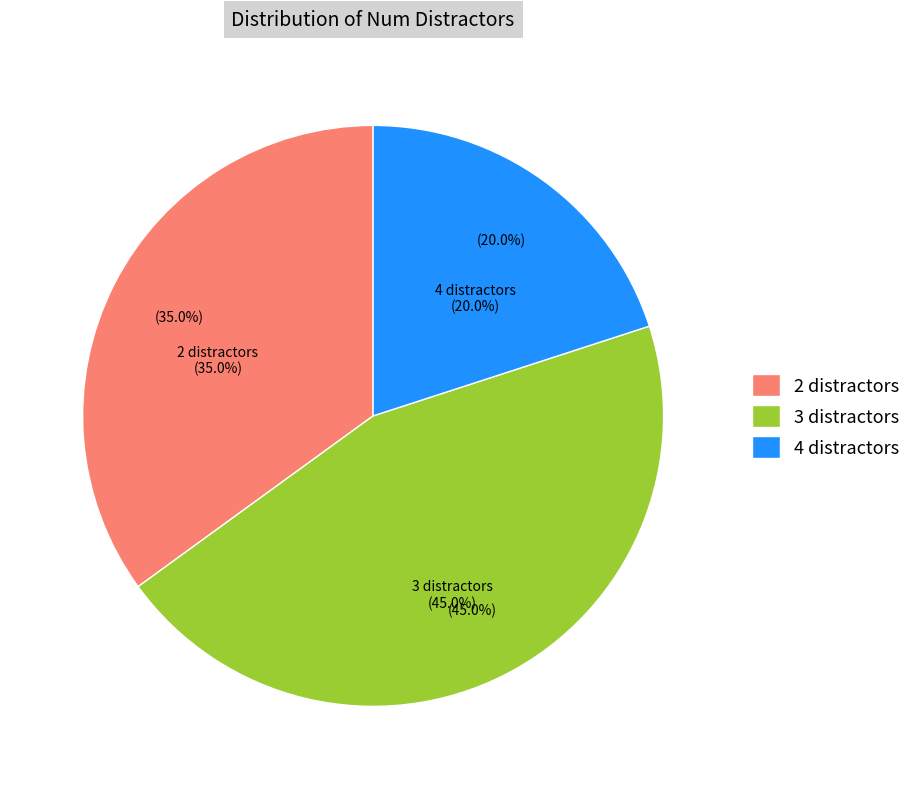

Does num_associations_3 account for over 50% of the chart?

No